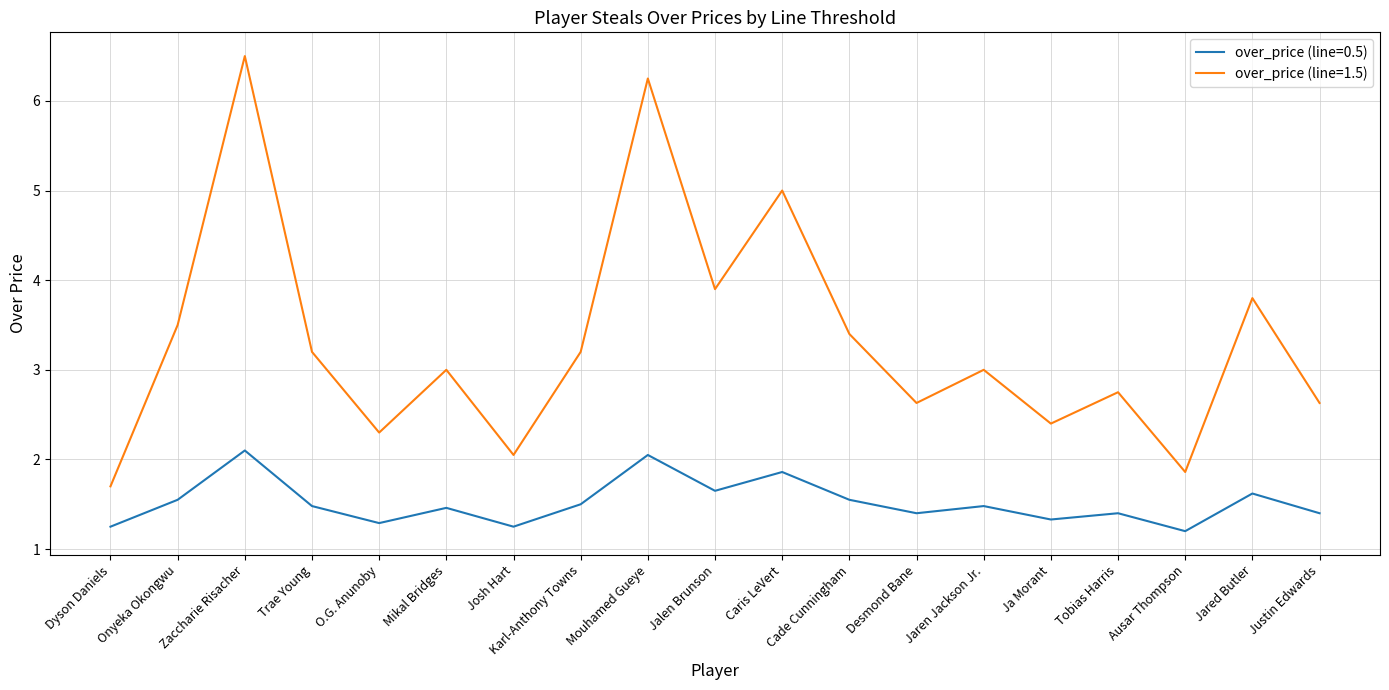

True or false: over_price (line=0.5) and over_price (line=1.5) cross at least once.

False